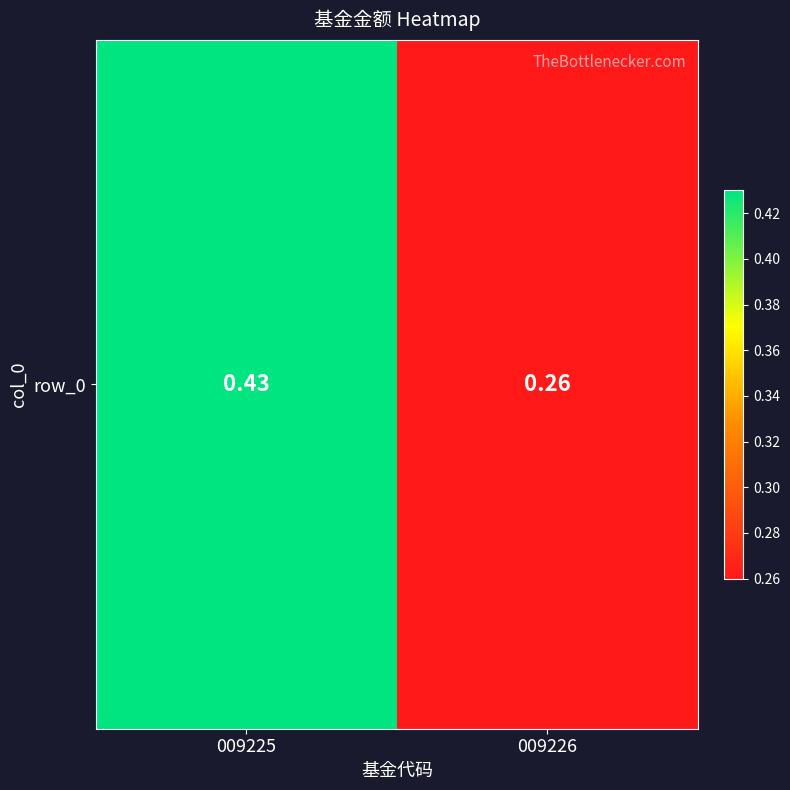

Is it true that the value at 009225 is 0.6?

False